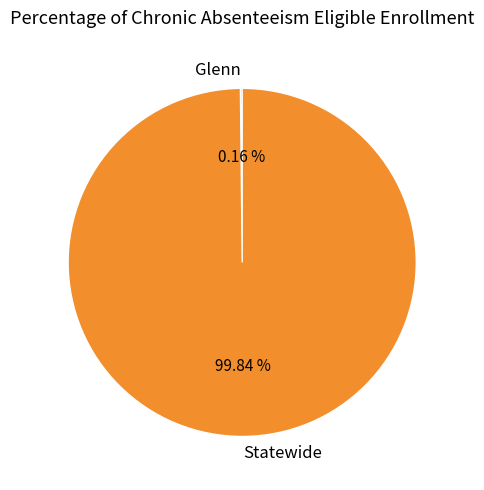

Which slice is the largest?

Statewide